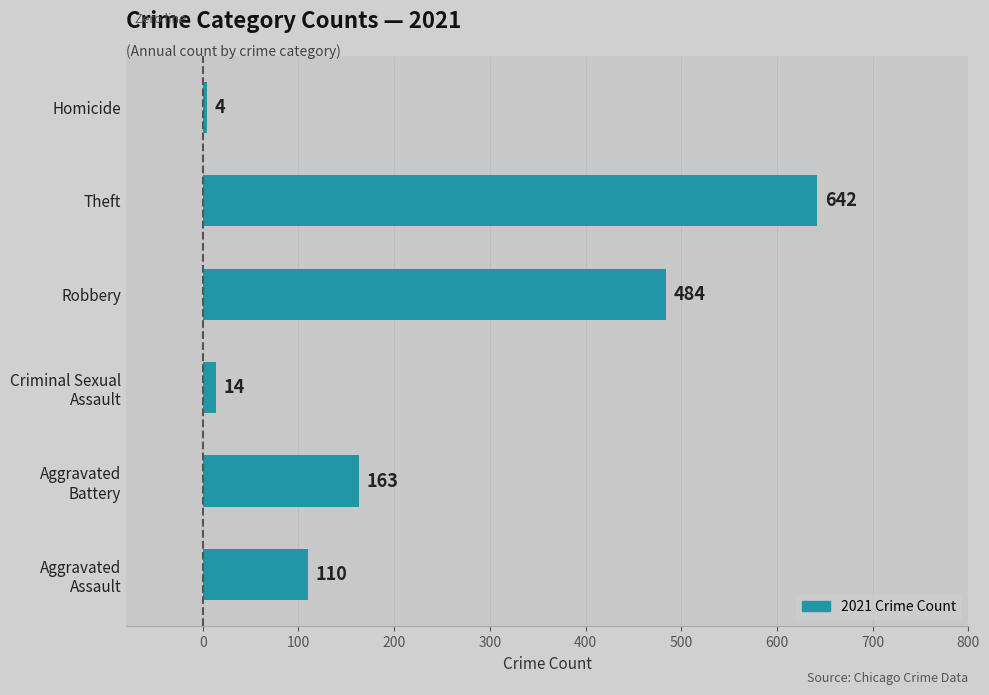

Rank the categories by value from highest to lowest.

Theft, Robbery, Aggravated
Battery, Aggravated
Assault, Criminal Sexual
Assault, Homicide